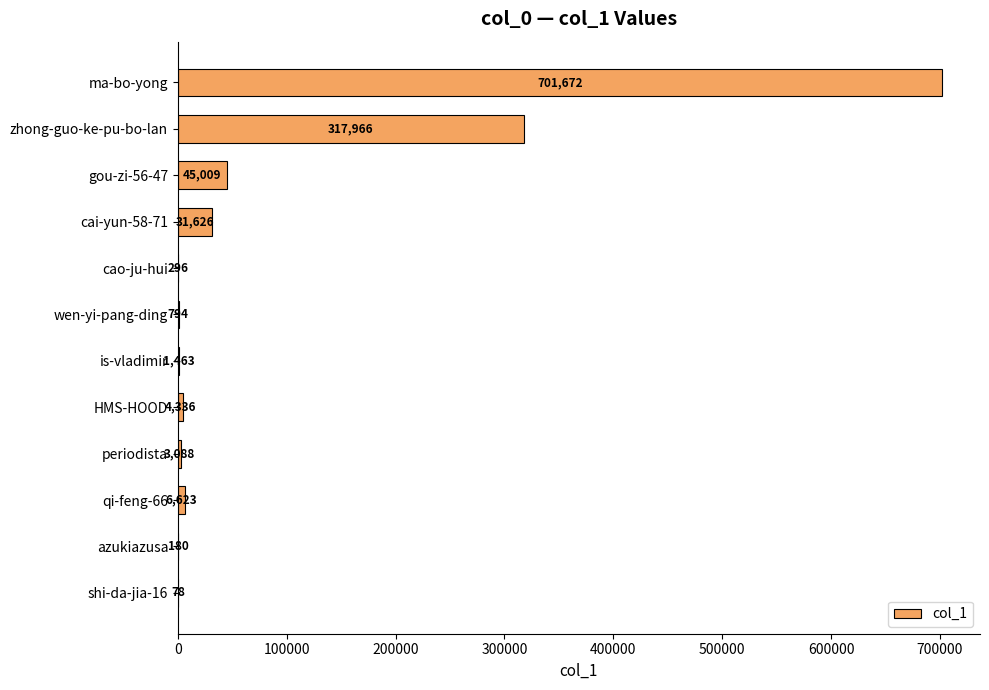

What is the greatest value displayed?

701672